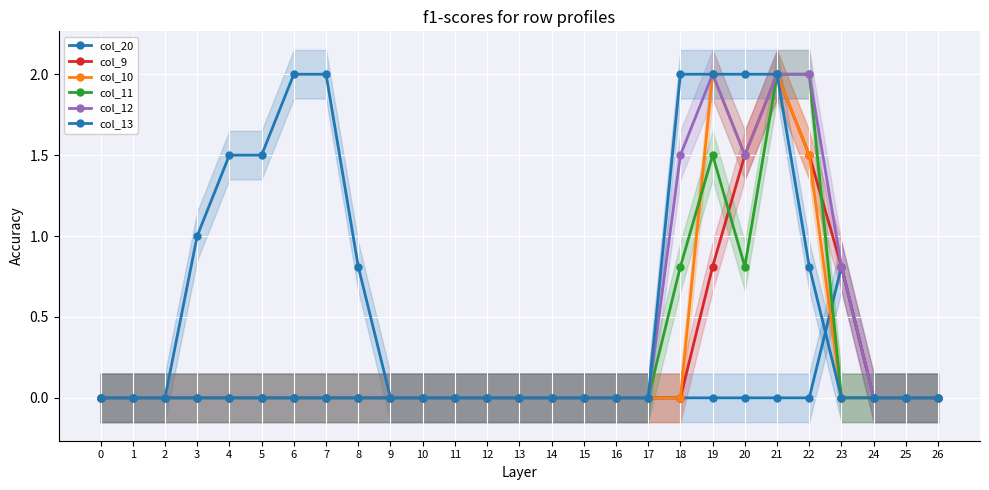

What is the sum of the col_13 values at 13 and 19?

2.0